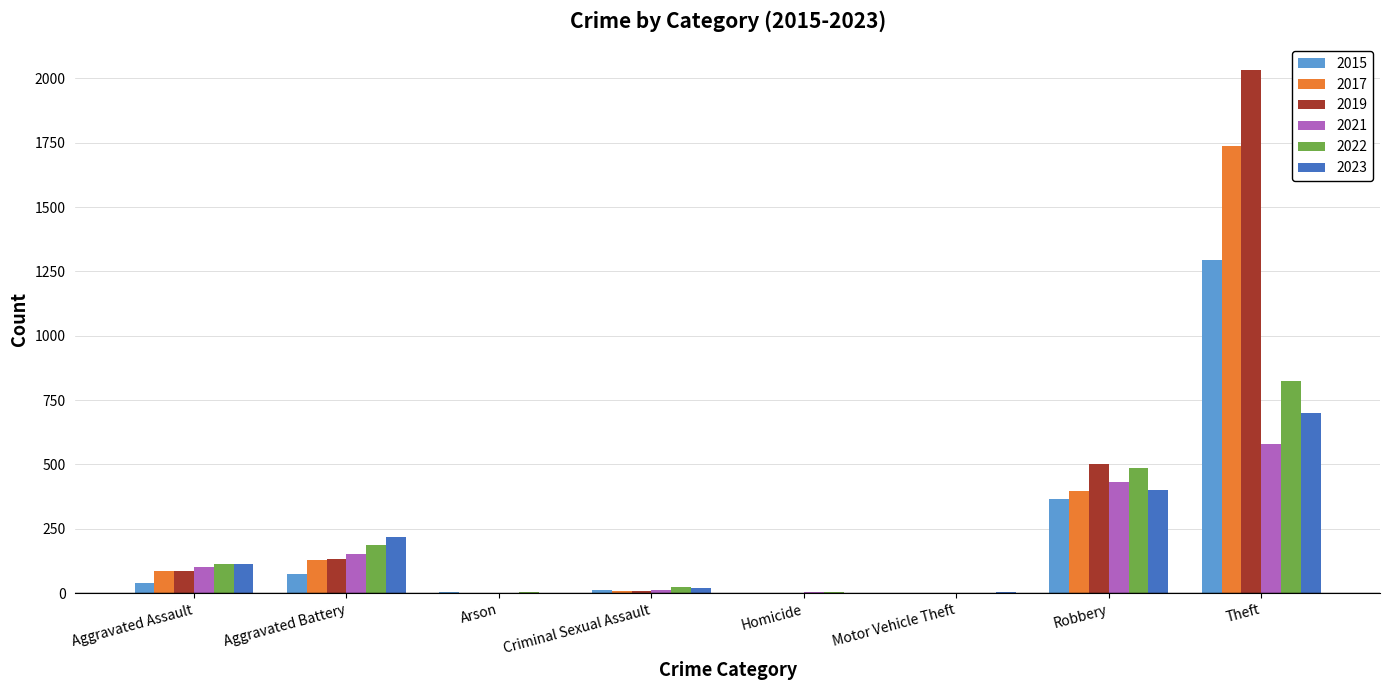

Which series has the largest total across all categories?

2019